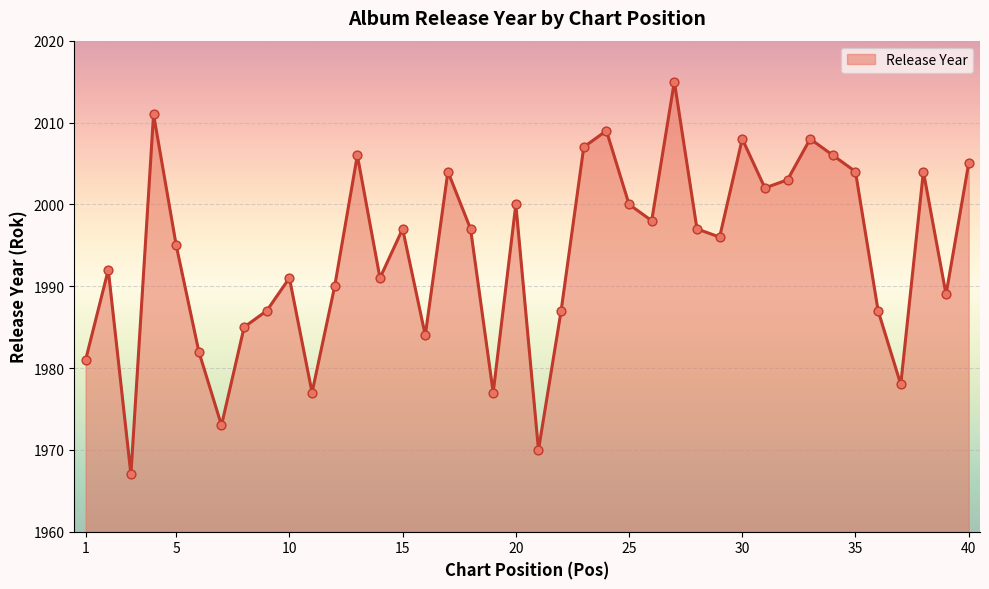

What is the difference between the maximum and minimum values?

48